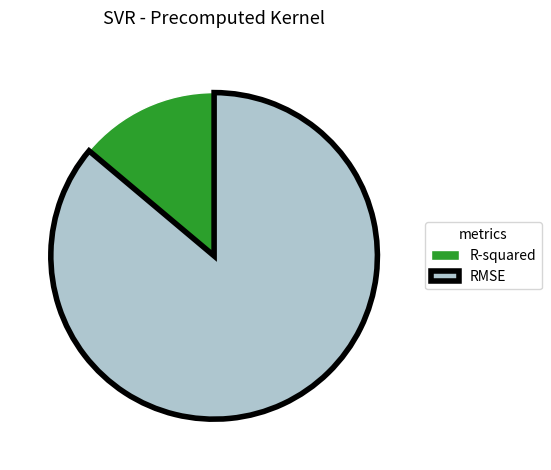

Does any single category account for the majority?

Yes